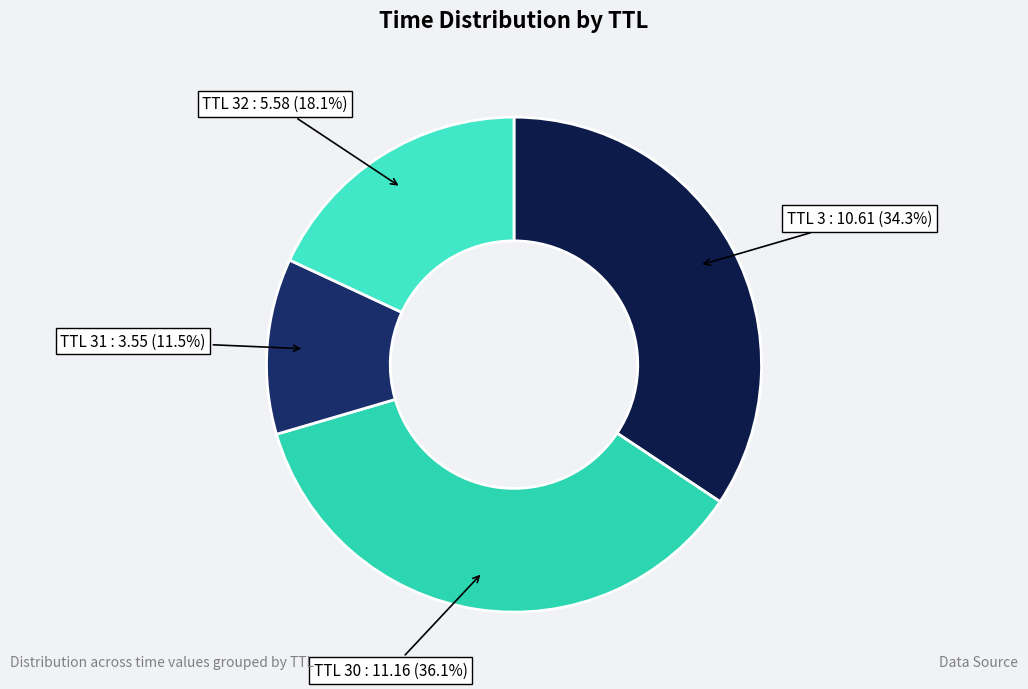

Which slice is the smallest?

TTL 31